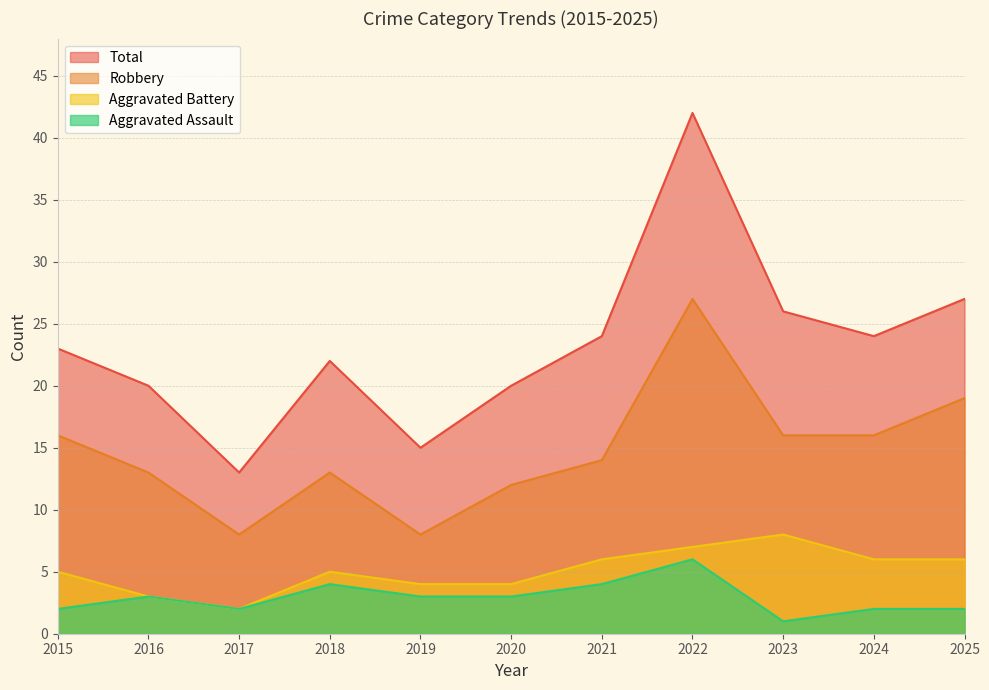

Is the value of Total at 2023 greater than the value of Aggravated Assault at 2018?

Yes